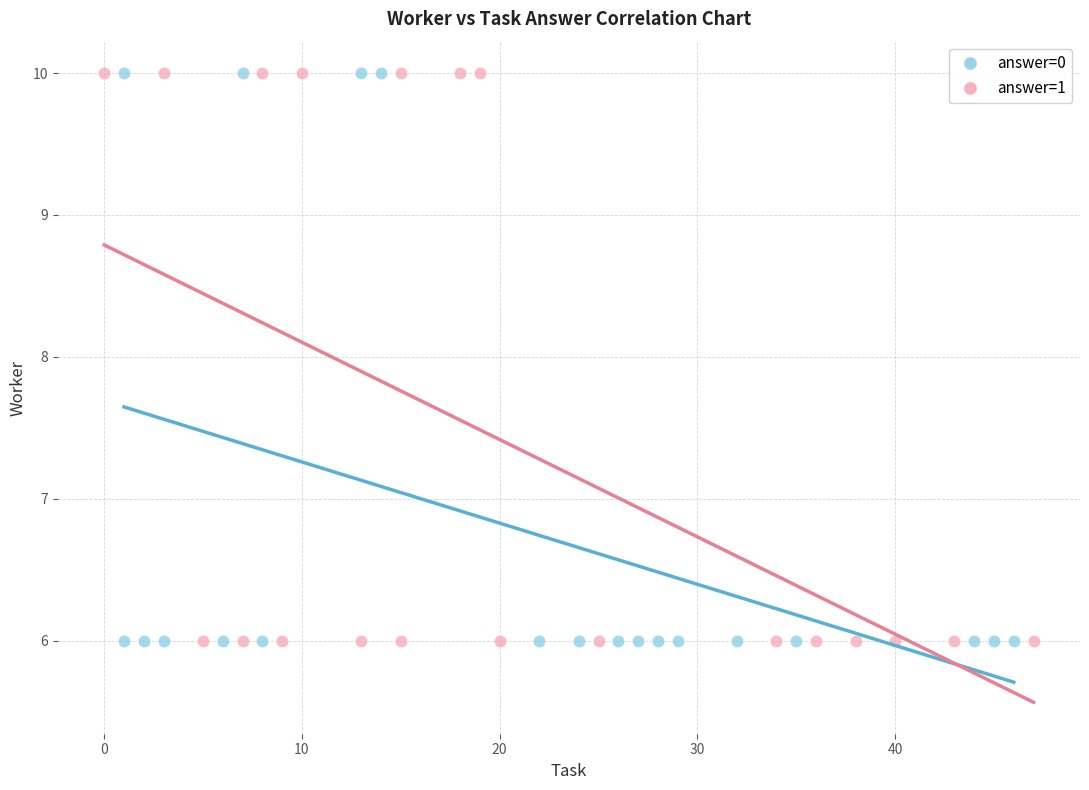

What are all the series names shown in the legend?

answer=0, answer=1